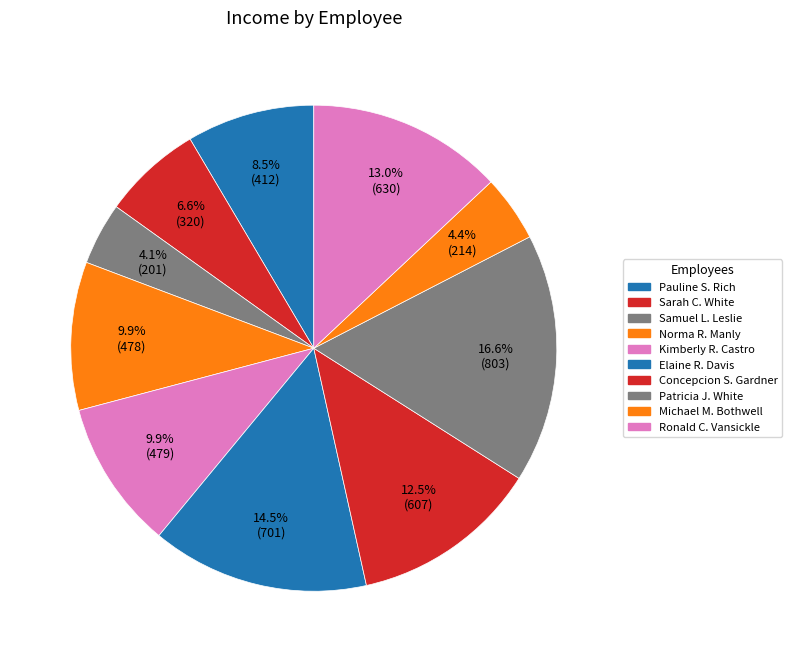

Do Elaine R. Davis and Pauline S. Rich together represent more than half of the pie?

No